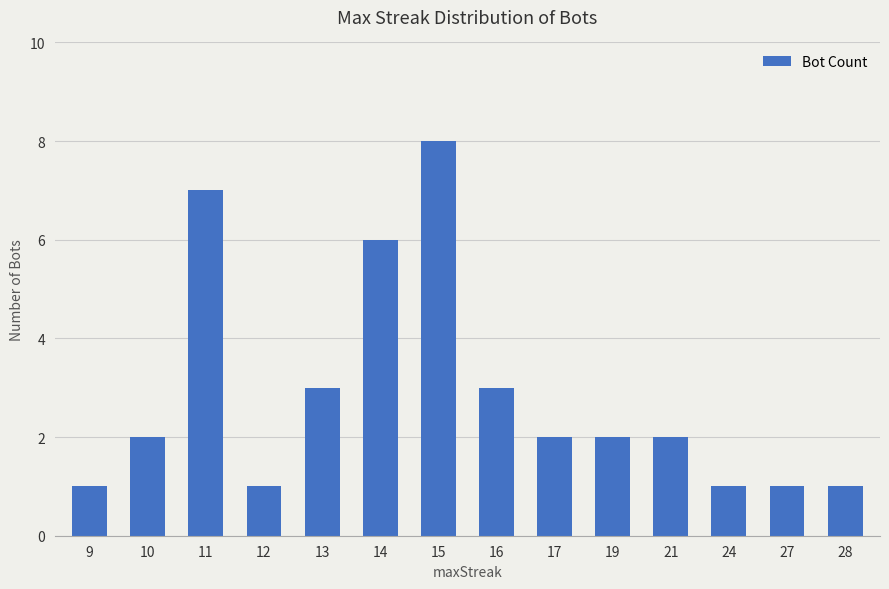

Is it true that the value at 27 is 1?

True